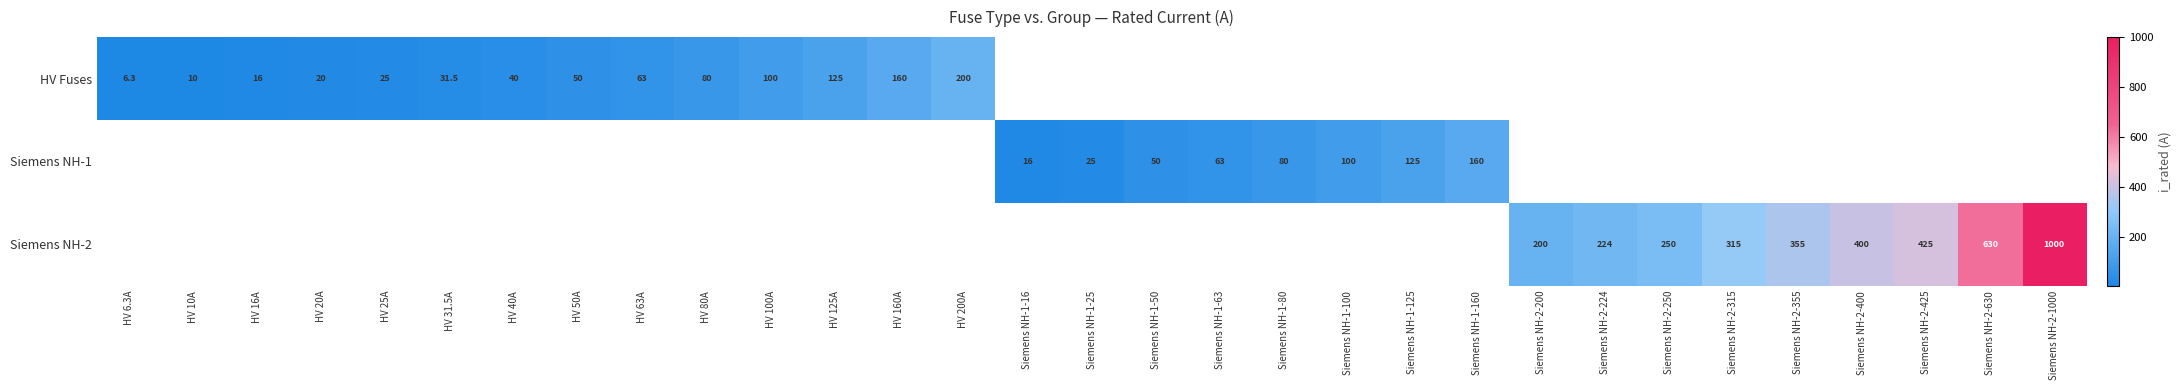

How many series are shown in this chart?

3